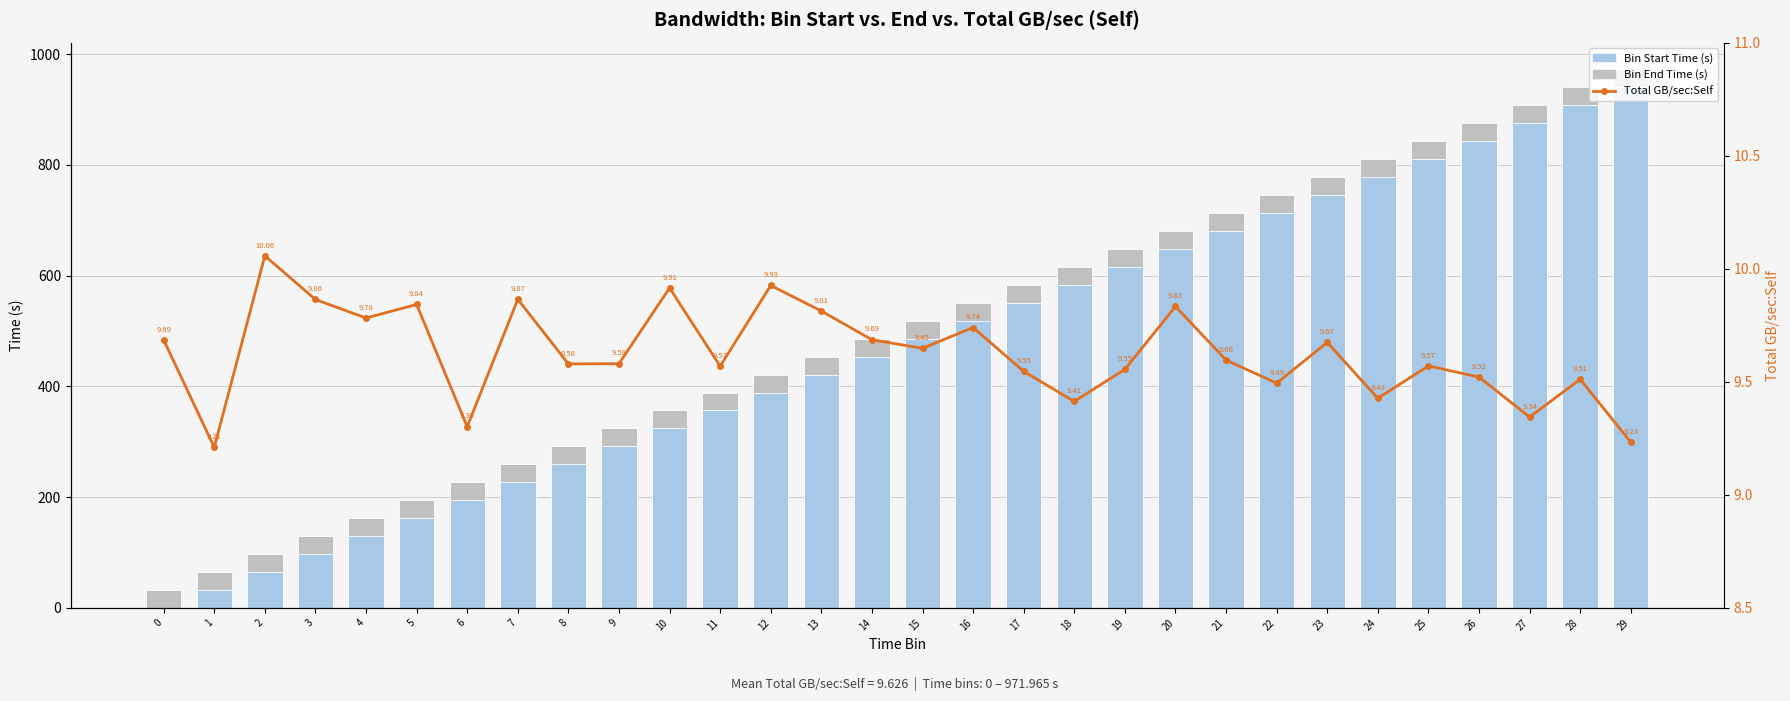

The Bin End Time (s) series shows 83.3 at 5. True or false?

False